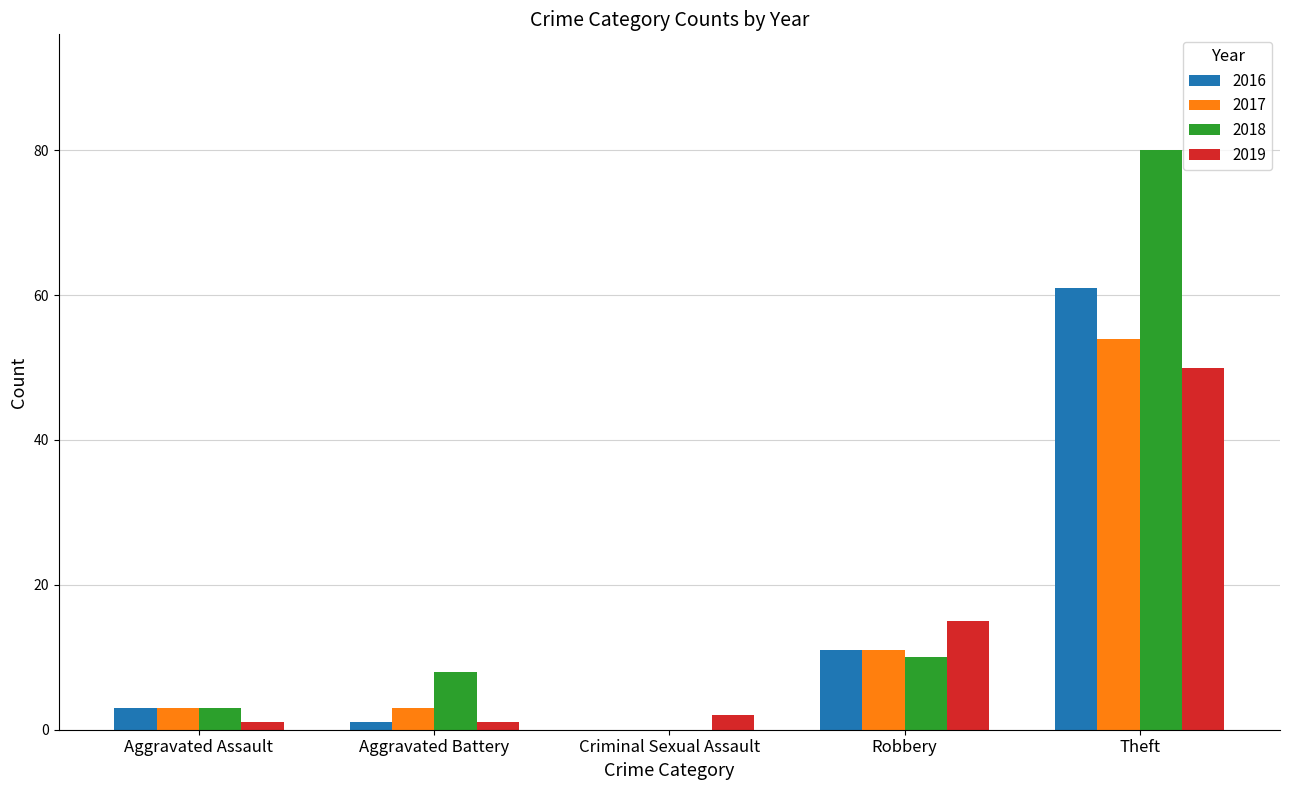

At which label does 2019 reach its peak?

Theft